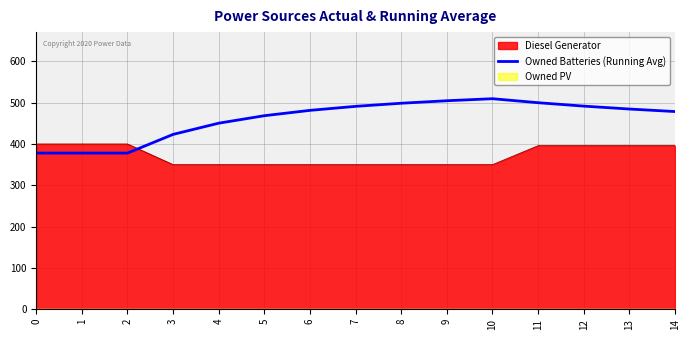

What is the difference between the maximum and minimum values?

131.6